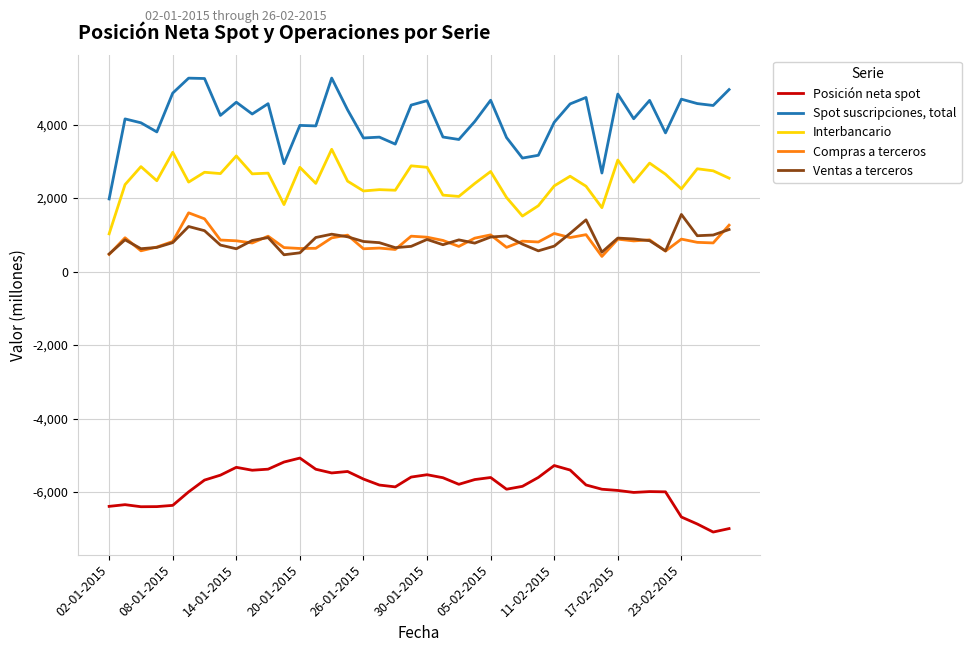

Which series has the largest range (max minus min)?

Spot suscripciones, total